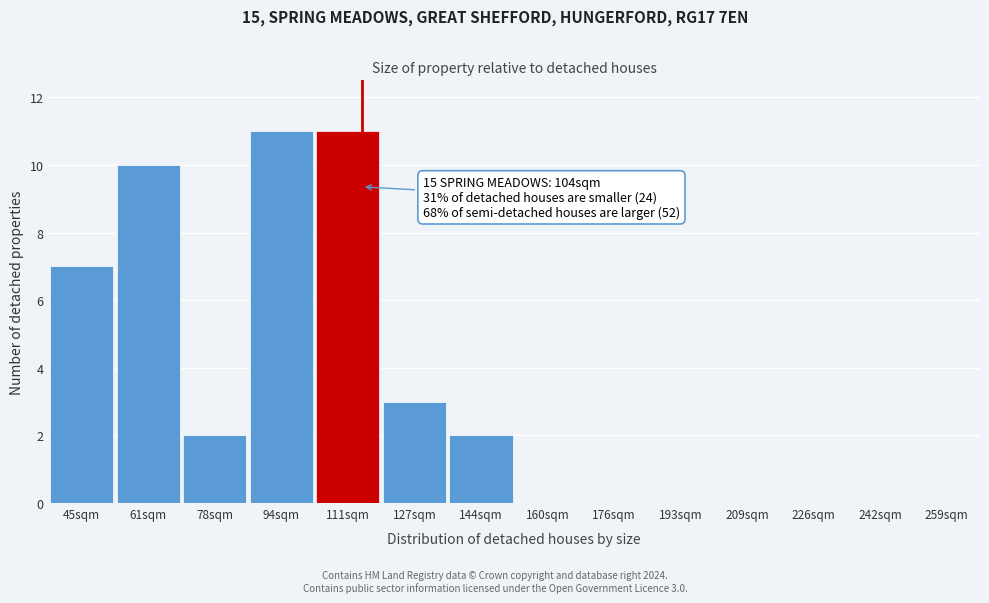

Reading left to right, extract all data points from this chart.

45sqm=7	61sqm=10	78sqm=2	94sqm=11	111sqm=11	127sqm=3	144sqm=2	160sqm=0	176sqm=0	193sqm=0	209sqm=0	226sqm=0	242sqm=0	259sqm=0